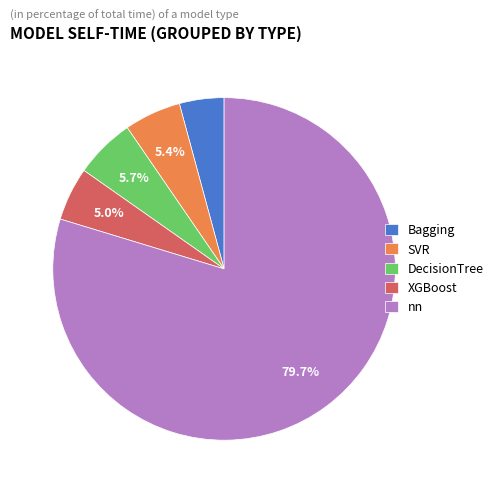

Which category has the biggest portion of the pie?

nn